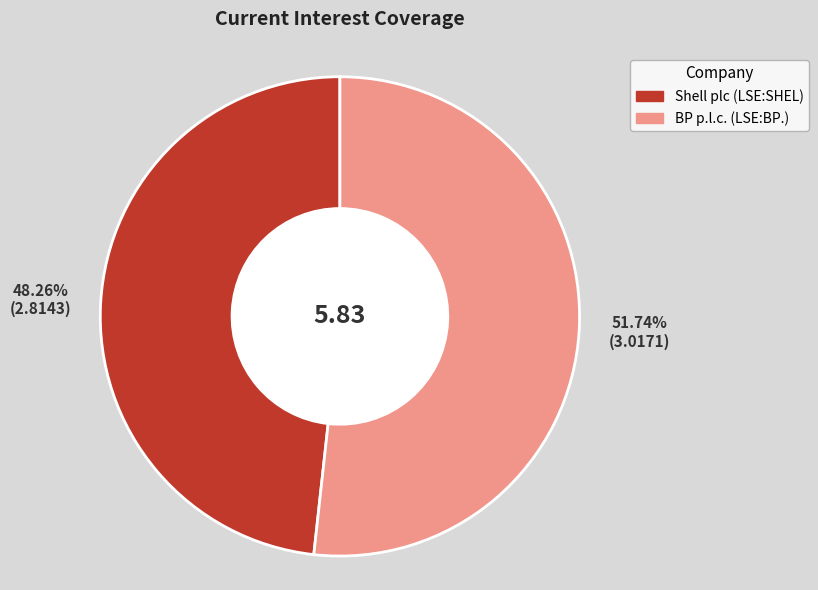

True or false: Shell plc (LSE:SHEL) accounts for 48% of the total.

True